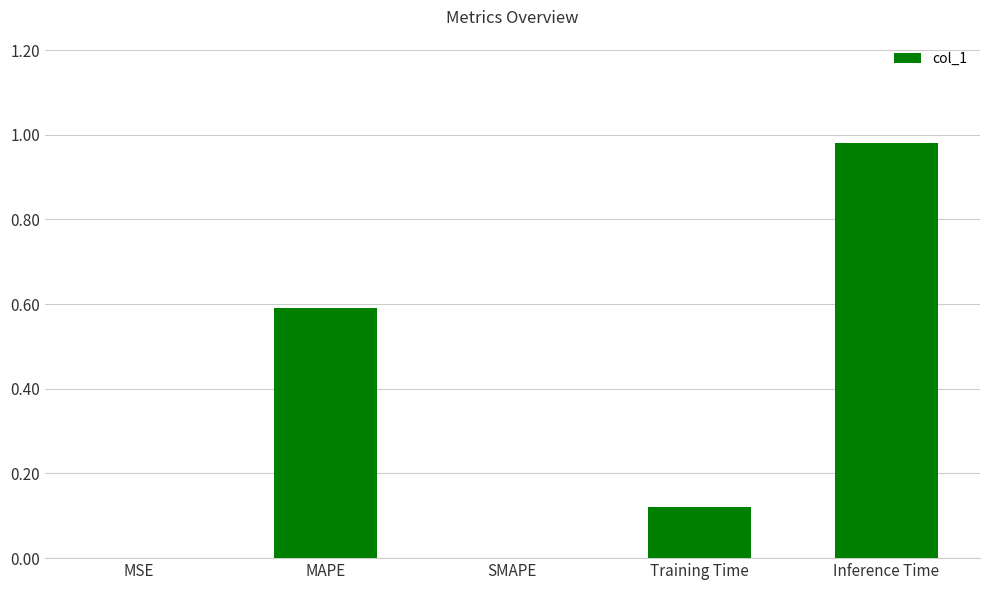

Which category has the highest value across all series?

Inference Time